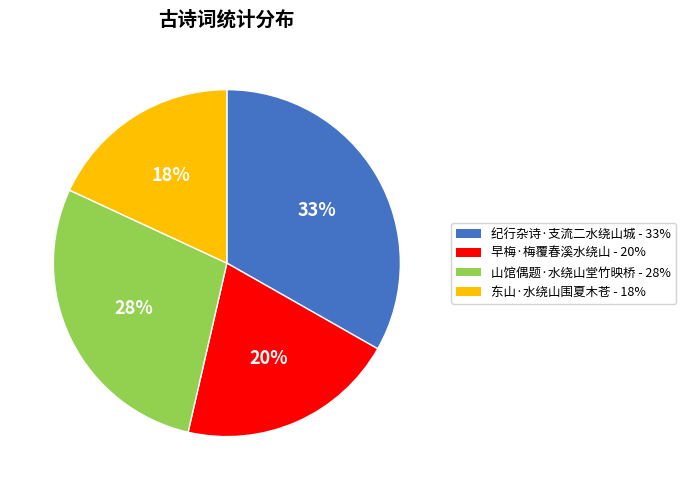

Approximately how many times larger is the value at 纪行杂诗·支流二水绕山城 compared to 早梅·梅覆春溪水绕山?

1.6